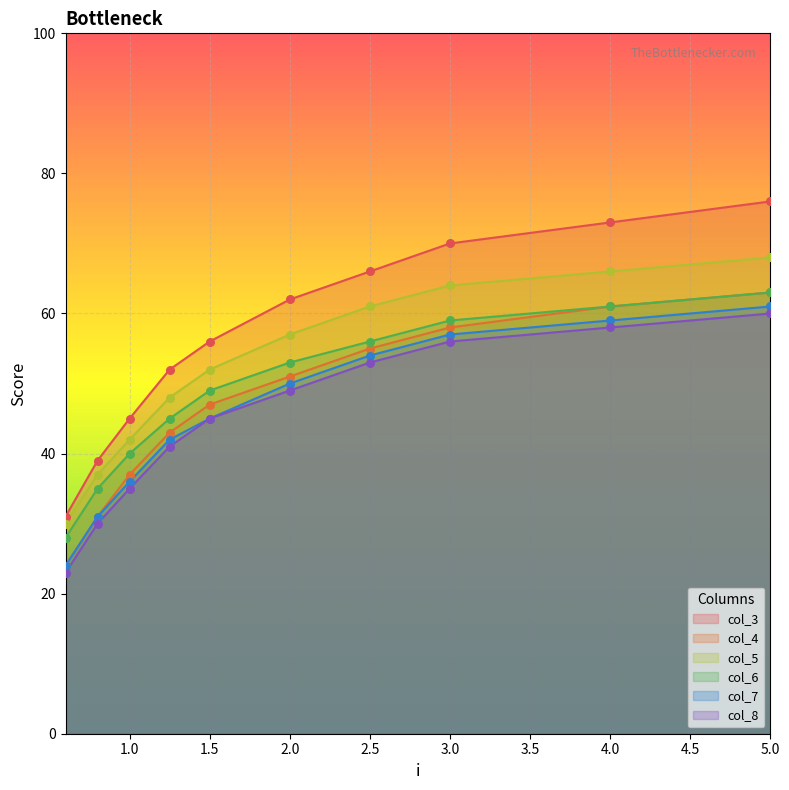

What are all the series names shown in the legend?

col_3, col_4, col_5, col_6, col_7, col_8